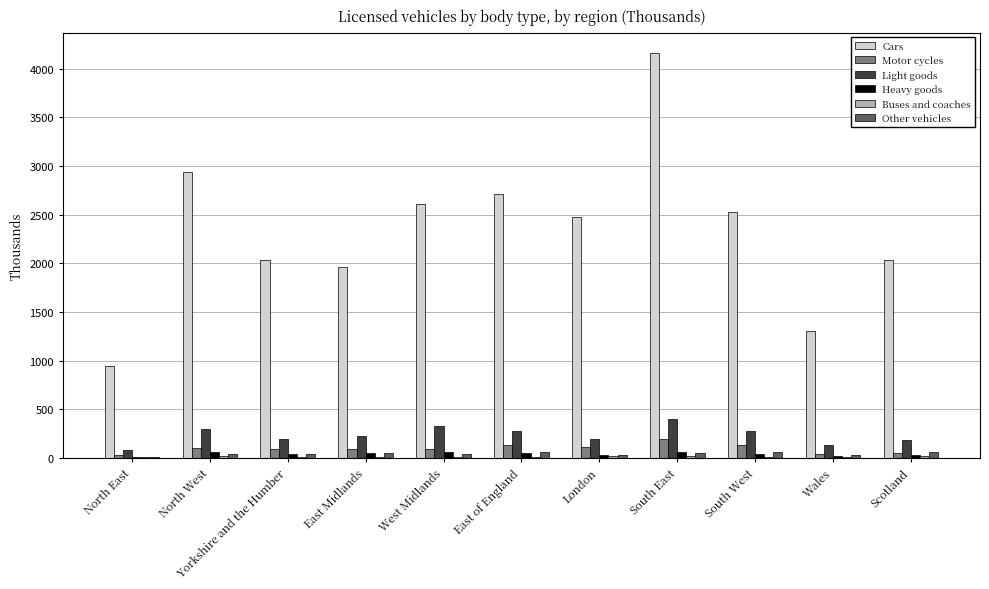

Are the bars grouped side by side (vs. stacked)?

Yes